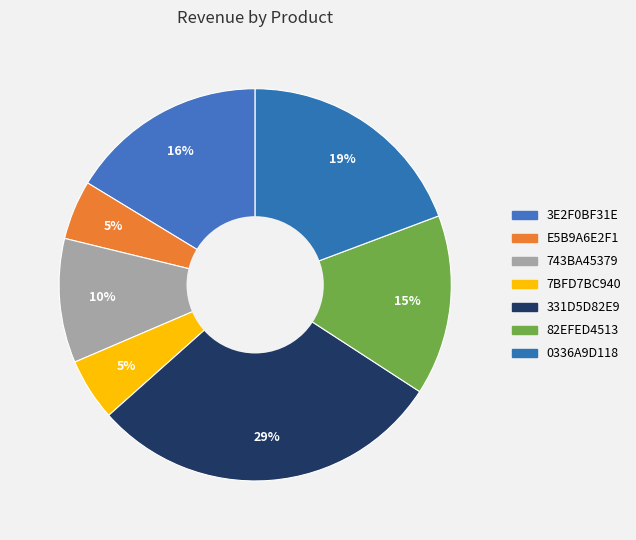

Between 7BFD7BC940 and 3E2F0BF31E, which is larger?

3E2F0BF31E